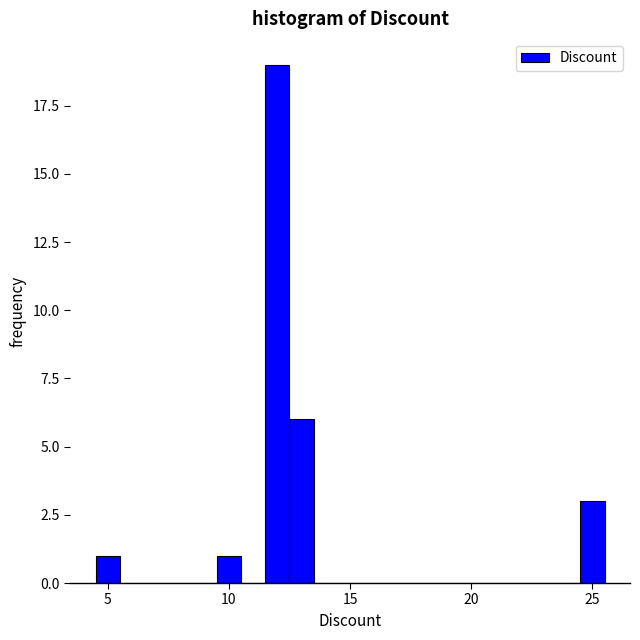

Read against the x-axis, roughly where is the centre of the tallest bar?

12.0